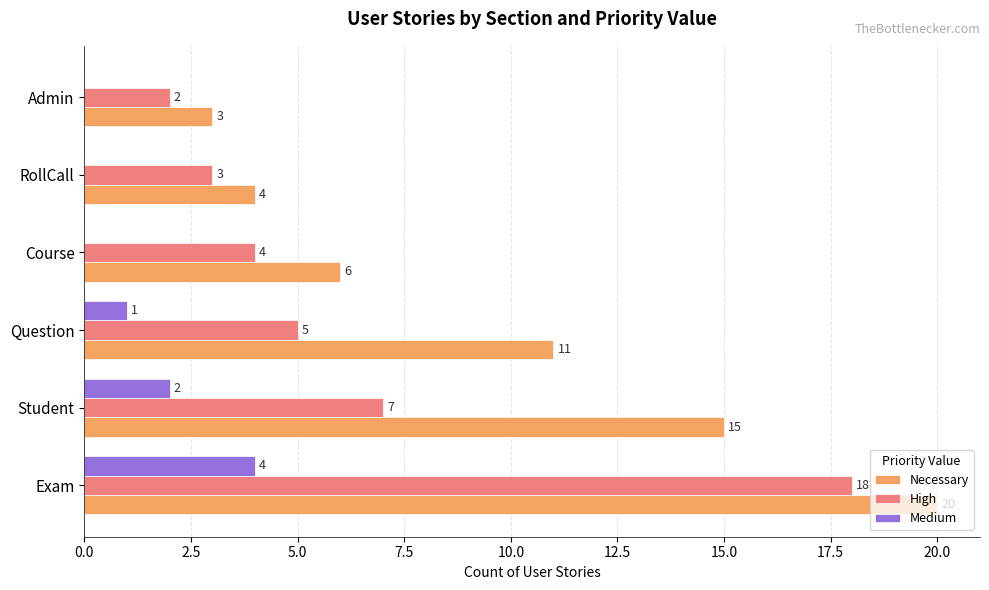

Where is Medium nearest to the value 2?

Student